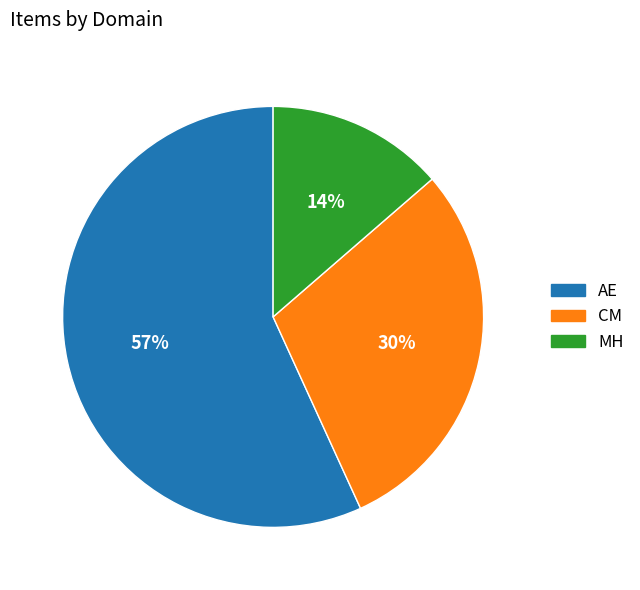

The CM slice represents 30% of the pie. True or false?

True